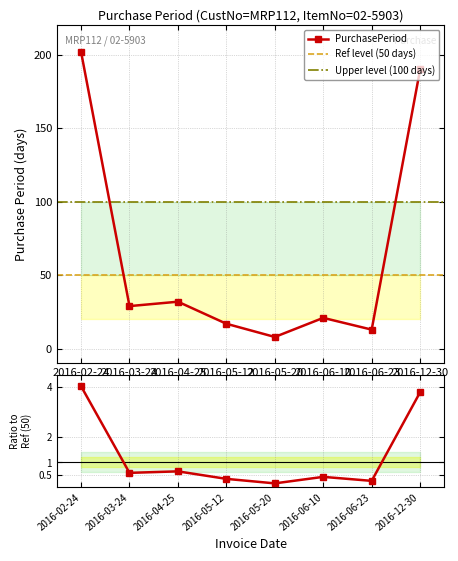

Which category has the lowest value across all series?

2016-05-20